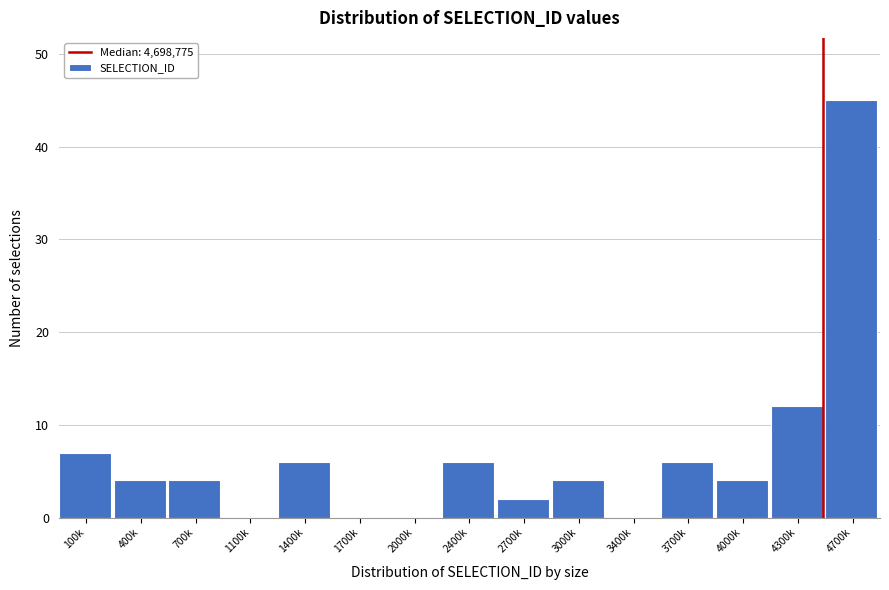

Reading right to left, extract all data points from this chart.

4700k=45	4300k=12	4000k=4	3700k=6	3400k=0	3000k=4	2700k=2	2400k=6	2000k=0	1700k=0	1400k=6	1100k=0	700k=4	400k=4	100k=7